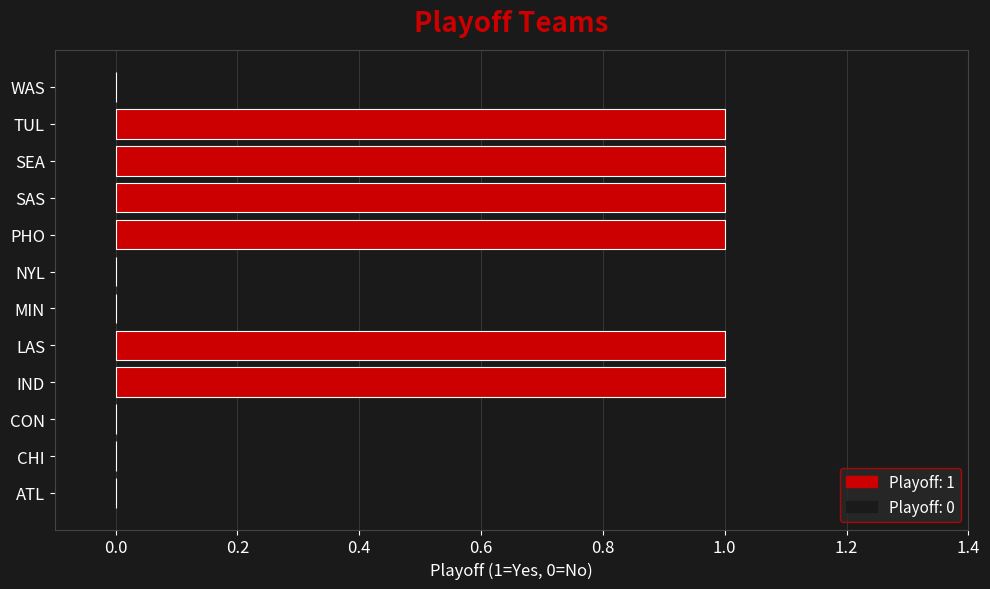

True or false: the data shows -1 at CHI.

False